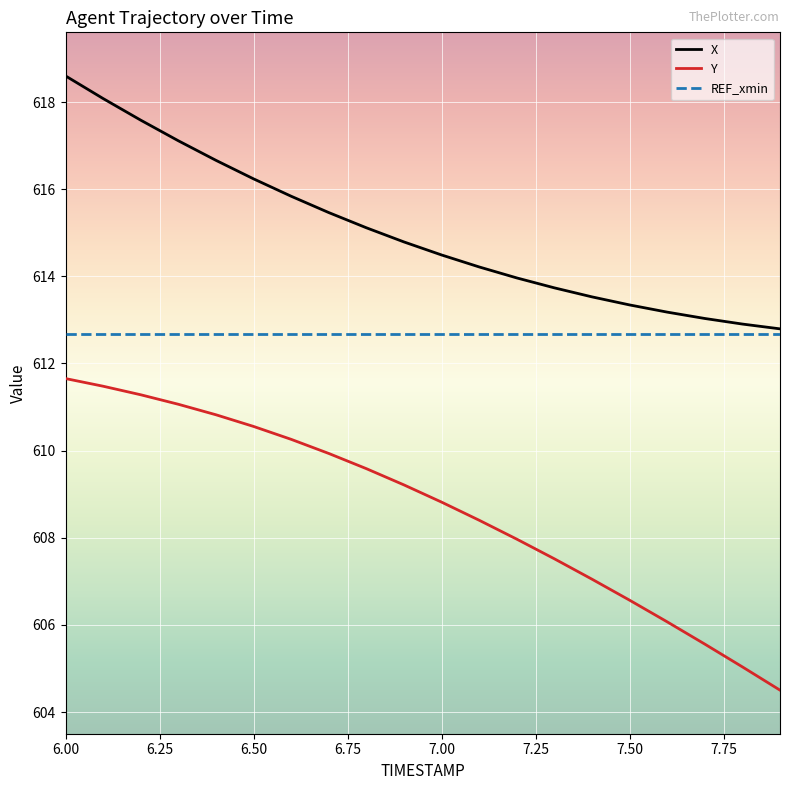

True or false: X and Y intersect in this chart.

False